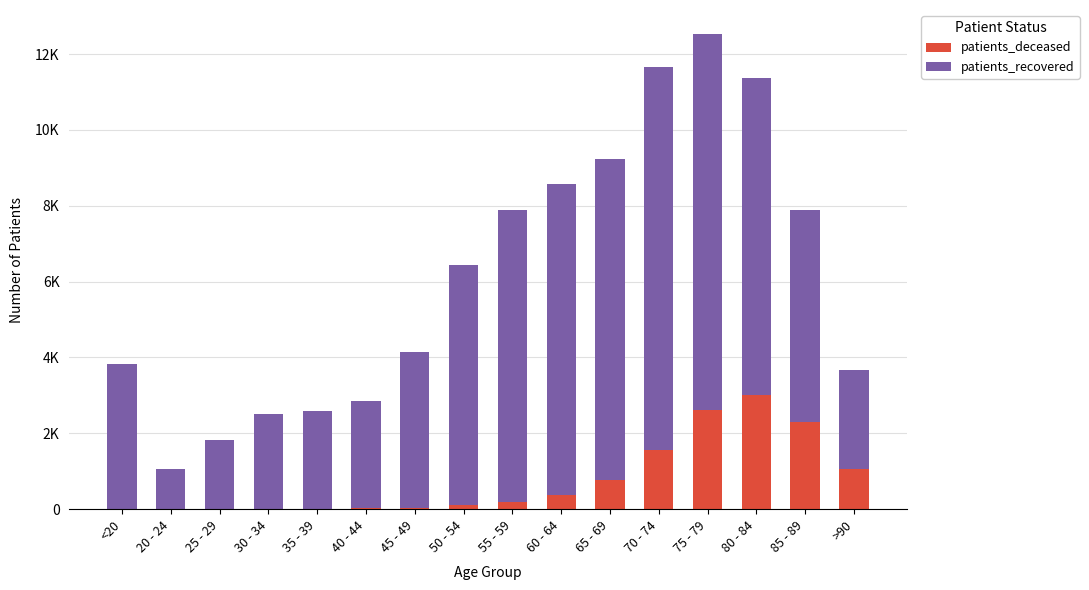

What are all the series names shown in the legend?

patients_deceased, patients_recovered